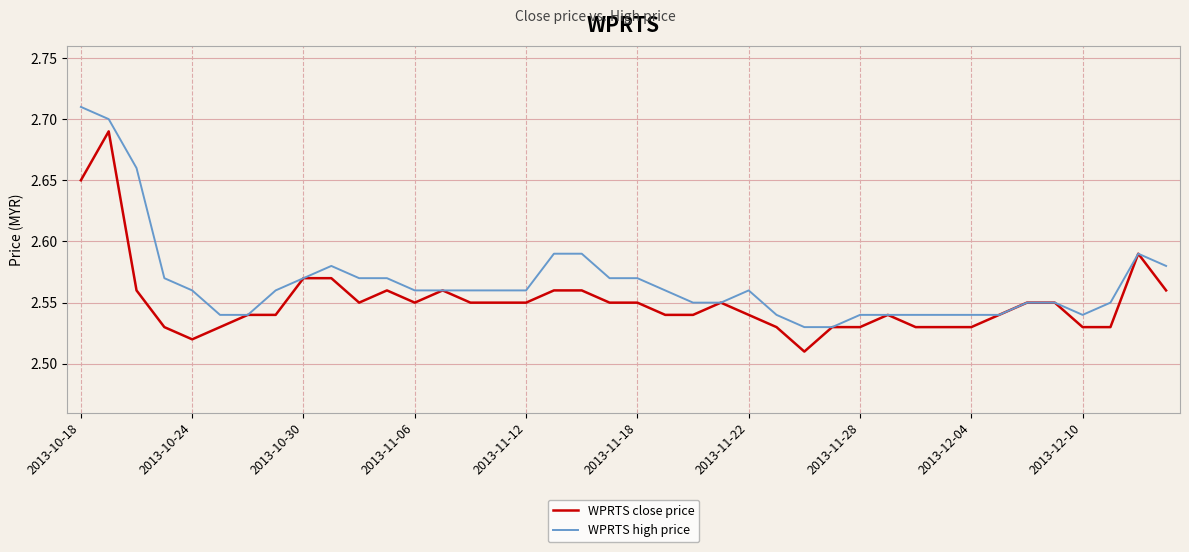

List the series in order of their overall mean, highest first.

WPRTS high price, WPRTS close price